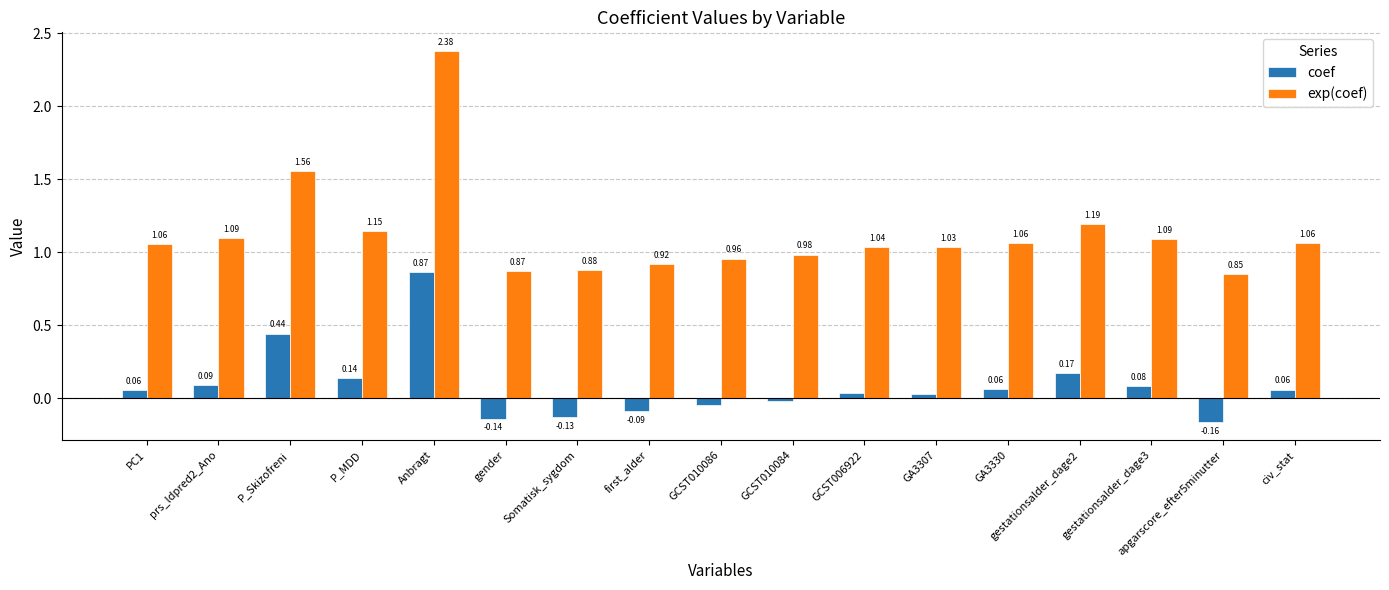

Between gestationsalder_dage3 and civ_stat, which series saw the biggest shift?

exp(coef)